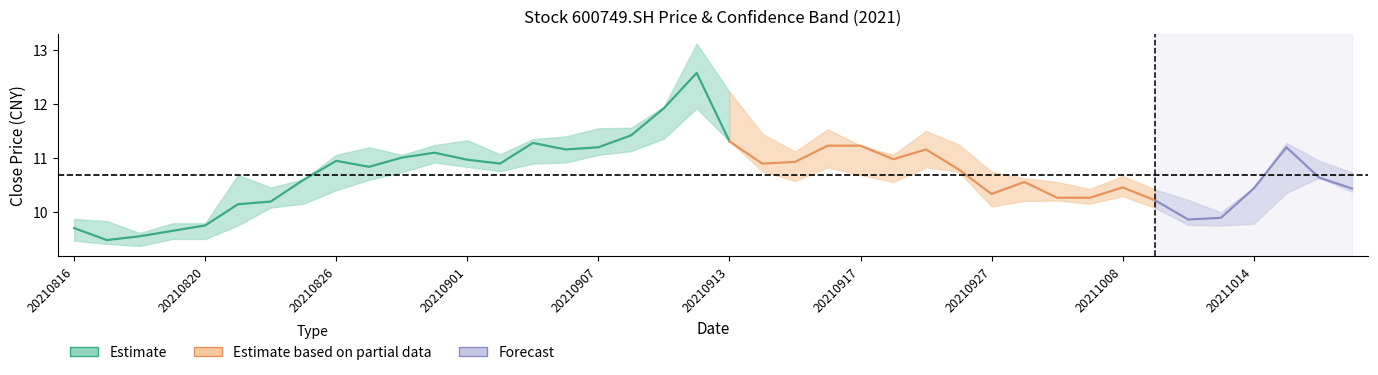

What is the total value across all series at 22?

32.9